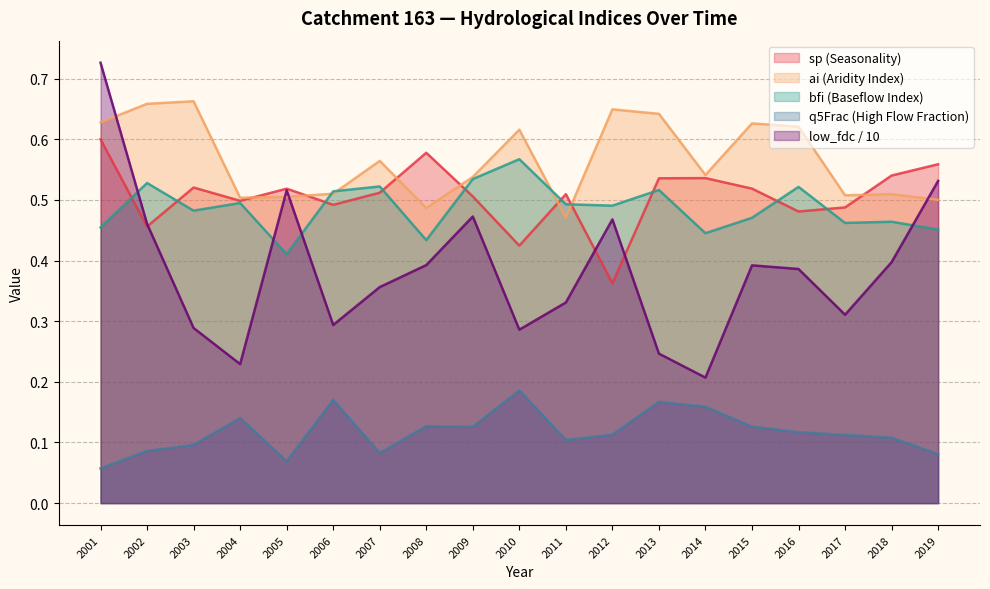

What is the minimum value shown in the chart?

0.1